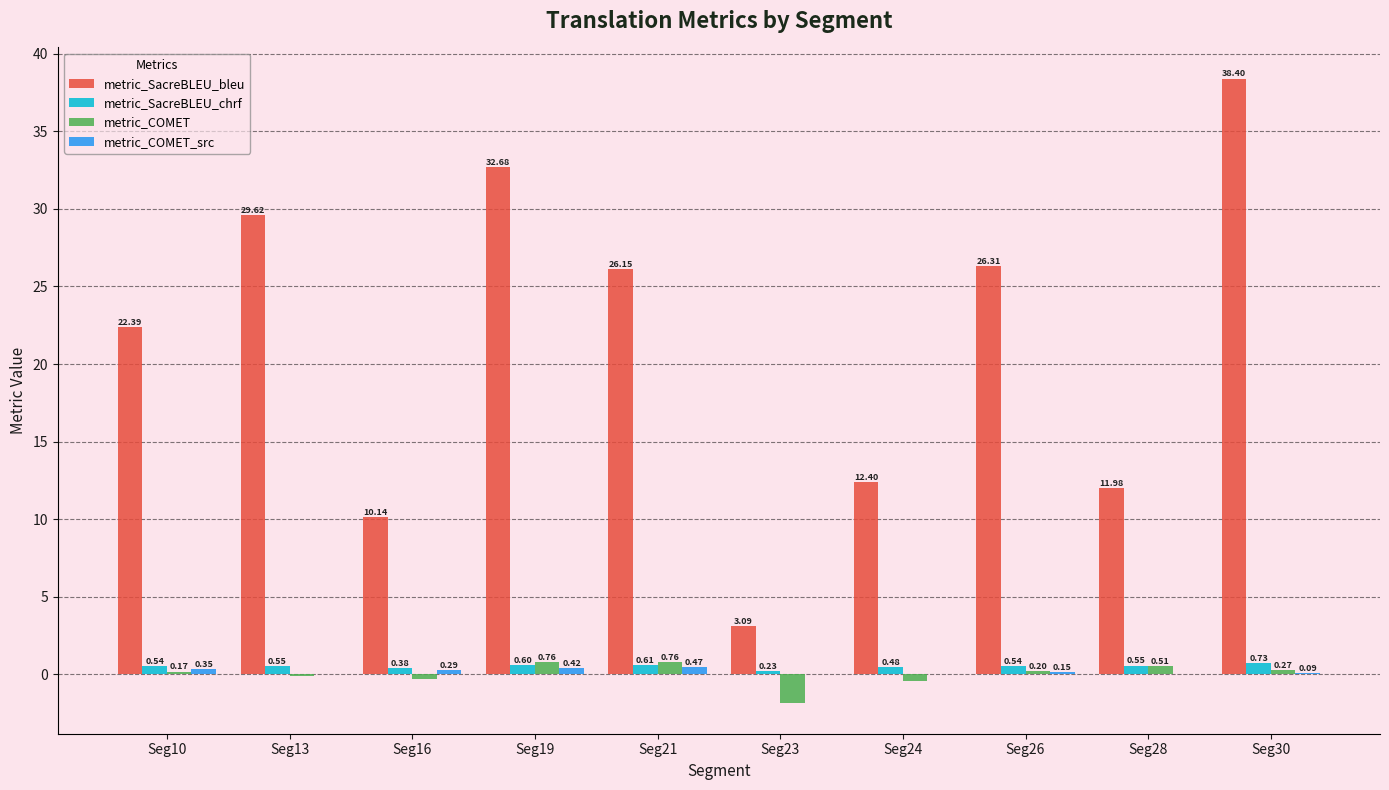

Which series changed the most between Seg28 and Seg30?

metric_SacreBLEU_bleu